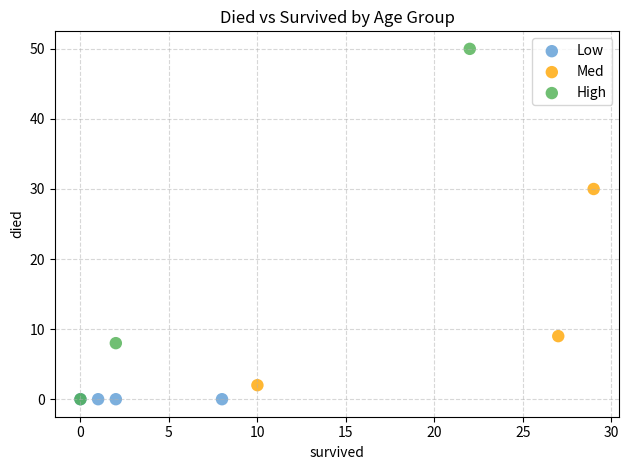

Which series contains the highest Y value?

High